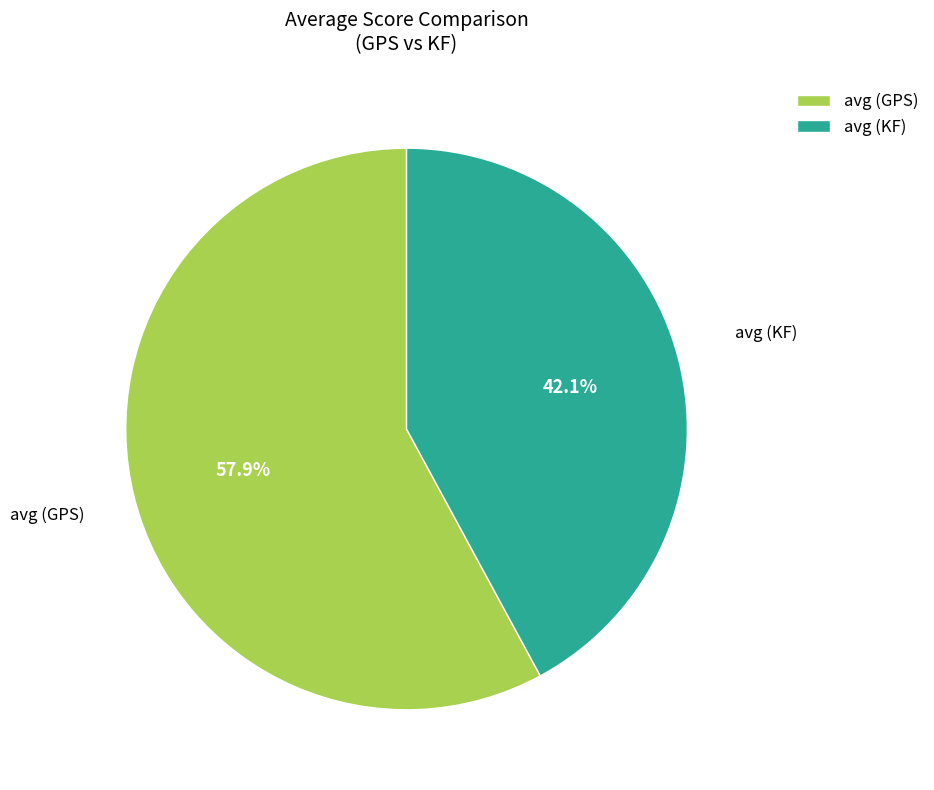

Does avg (KF) represent more than half of the total?

No